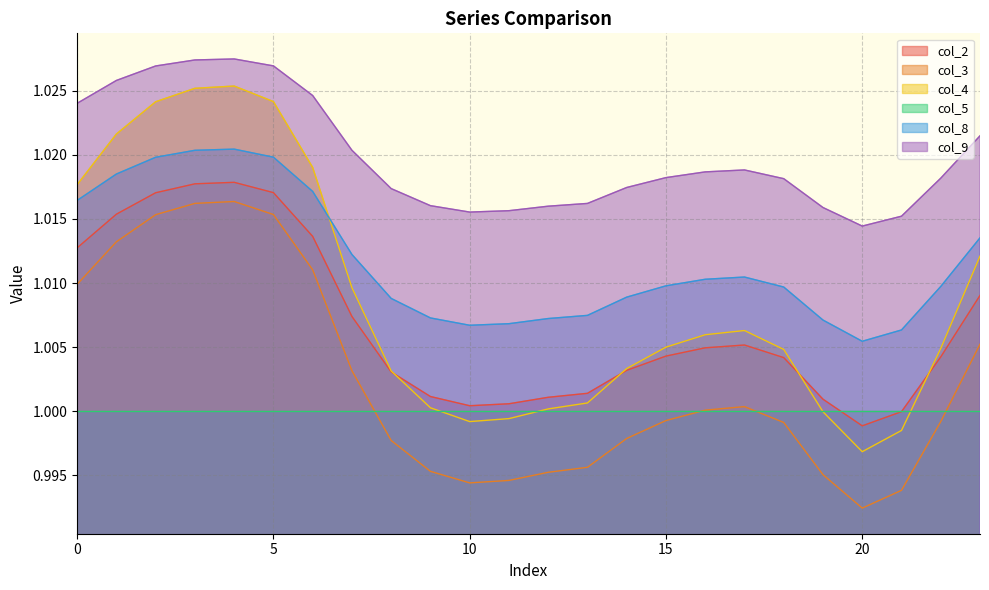

How many intersections are there between col_4 and col_8?

1